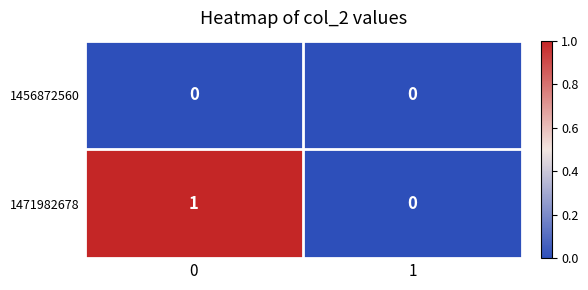

What is the maximum value shown in the chart?

1